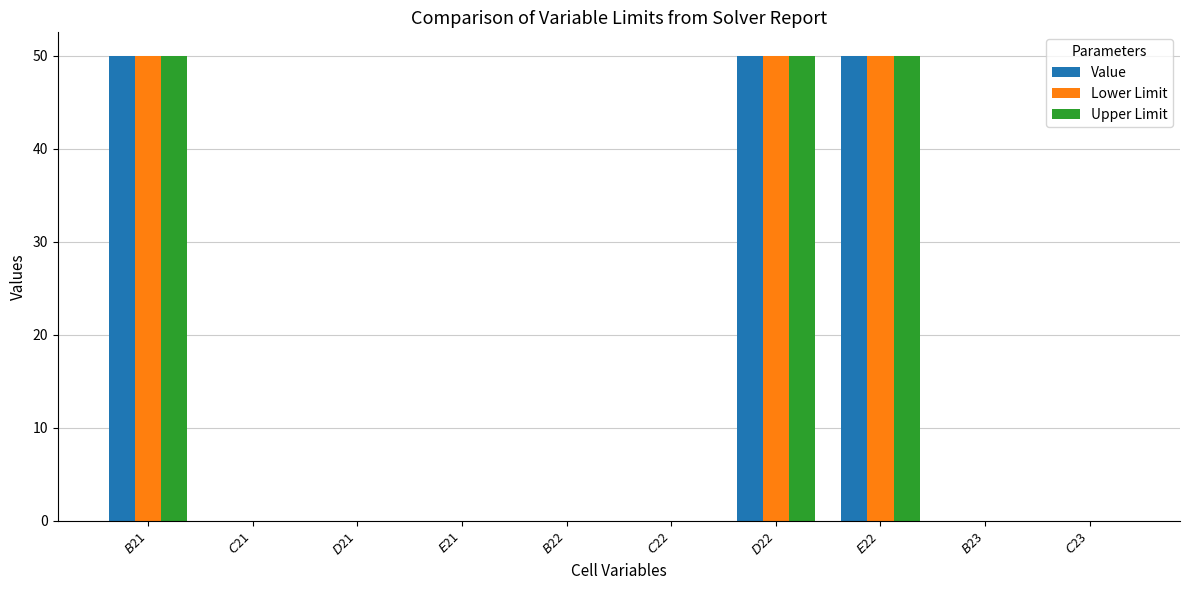

What is the sum of all Lower Limit values?

150